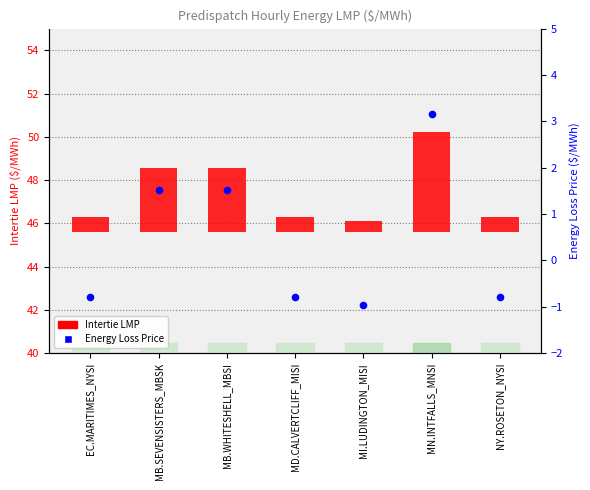

Which series has the largest total across all categories?

Intertie LMP